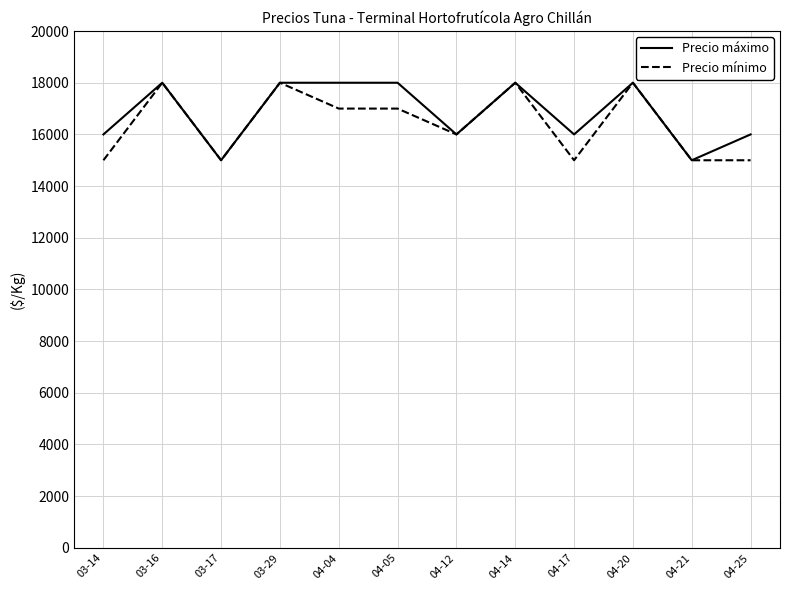

What are all the series names shown in the legend?

Precio máximo, Precio mínimo